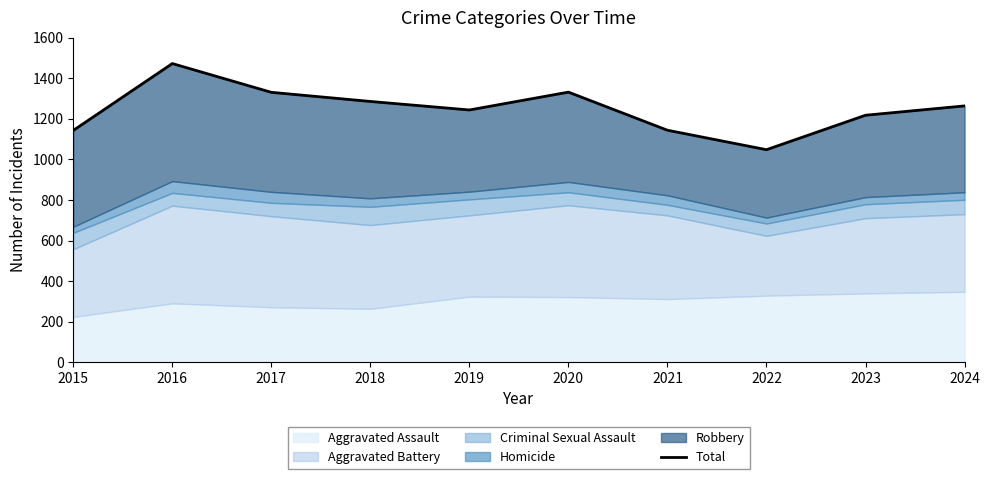

What is the change in value from 2022 to 2023?

+170